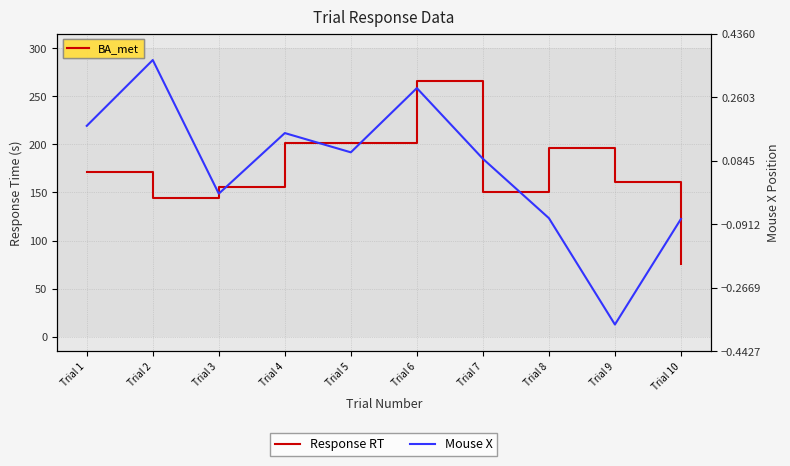

Reading left to right, list all the values displayed in this chart.

Response RT: Trial 1=171.2	Trial 2=143.8	Trial 3=155.6	Trial 4=201.5	Trial 5=201.1	Trial 6=266.4	Trial 7=150.3	Trial 8=196.1	Trial 9=161.1	Trial 10=75.4
Mouse X: Trial 1=0.2	Trial 2=0.4	Trial 3=-0.0	Trial 4=0.2	Trial 5=0.1	Trial 6=0.3	Trial 7=0.1	Trial 8=-0.1	Trial 9=-0.4	Trial 10=-0.1